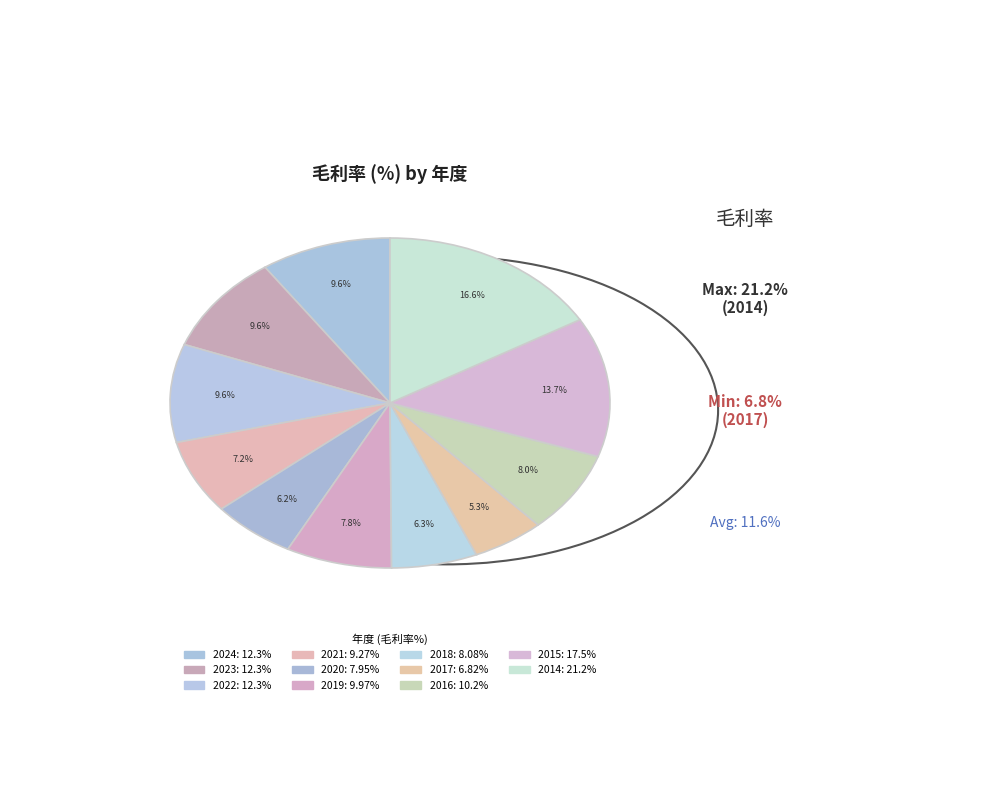

Does 2022 account for over 50% of the chart?

No